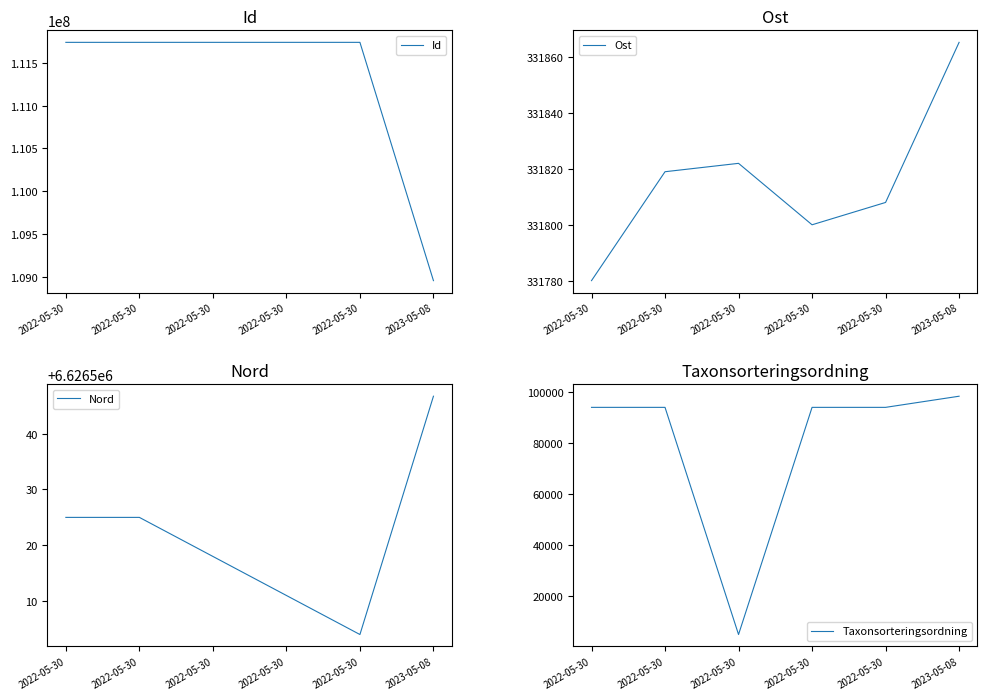

What is the highest value of the Nord series?

6626546.7